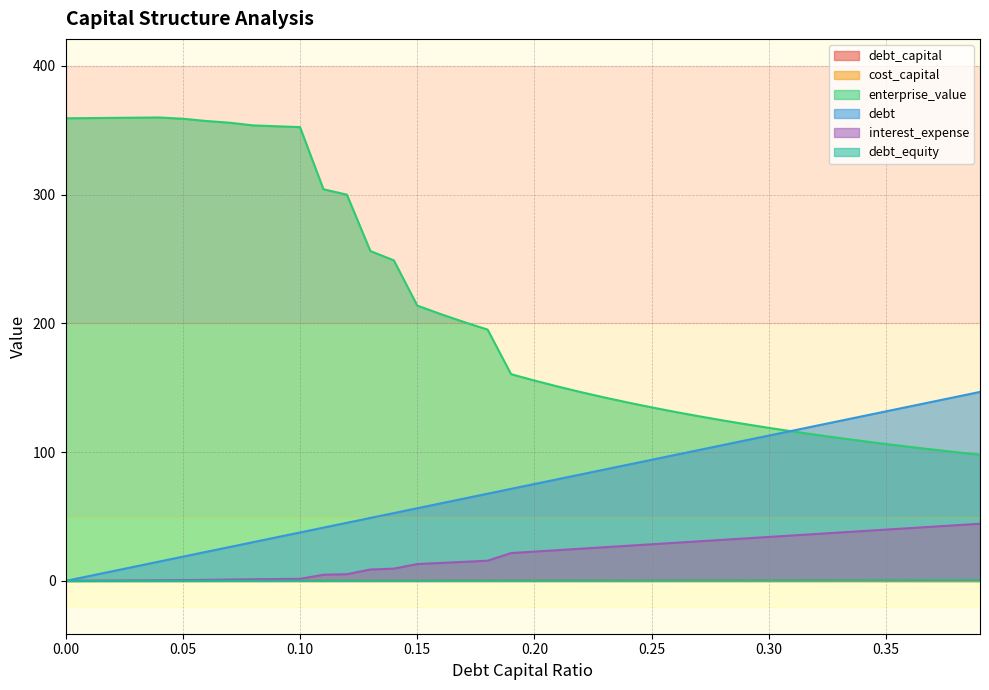

How many categories are shown in the chart?

40